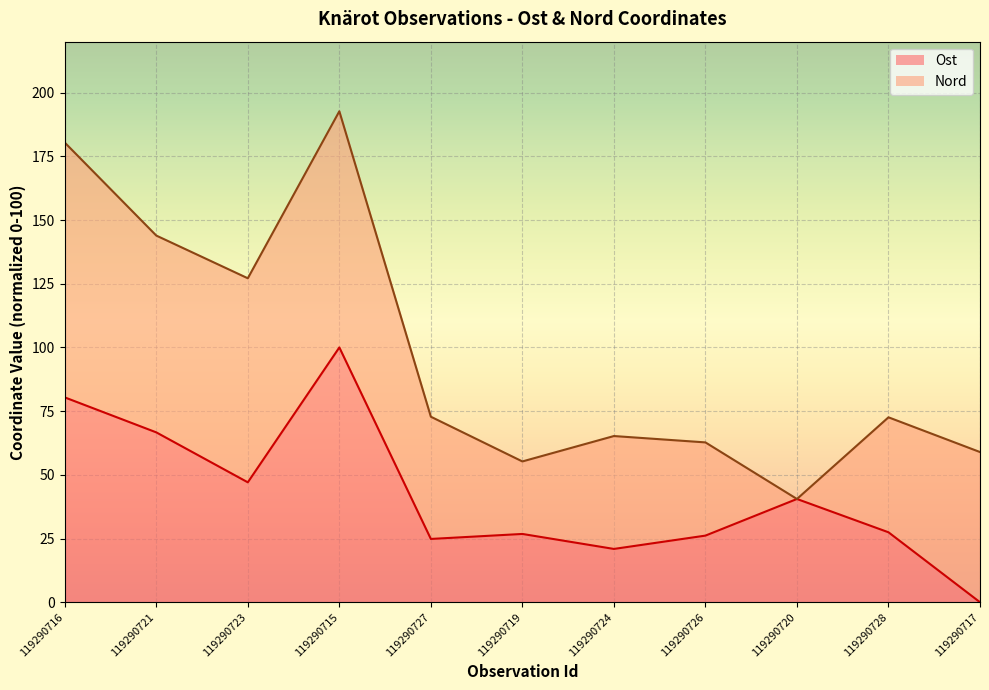

Does the chart display data point markers on the line(s)?

No